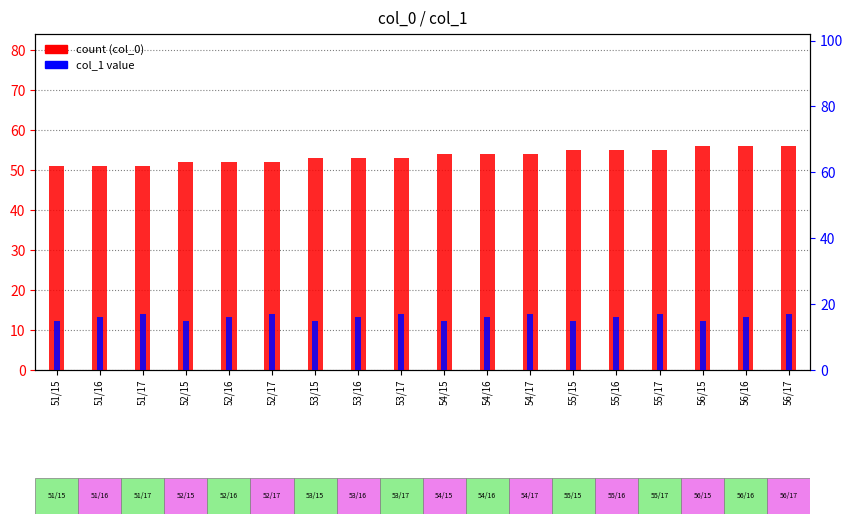

Read the col_1 value value at 55/17.

17